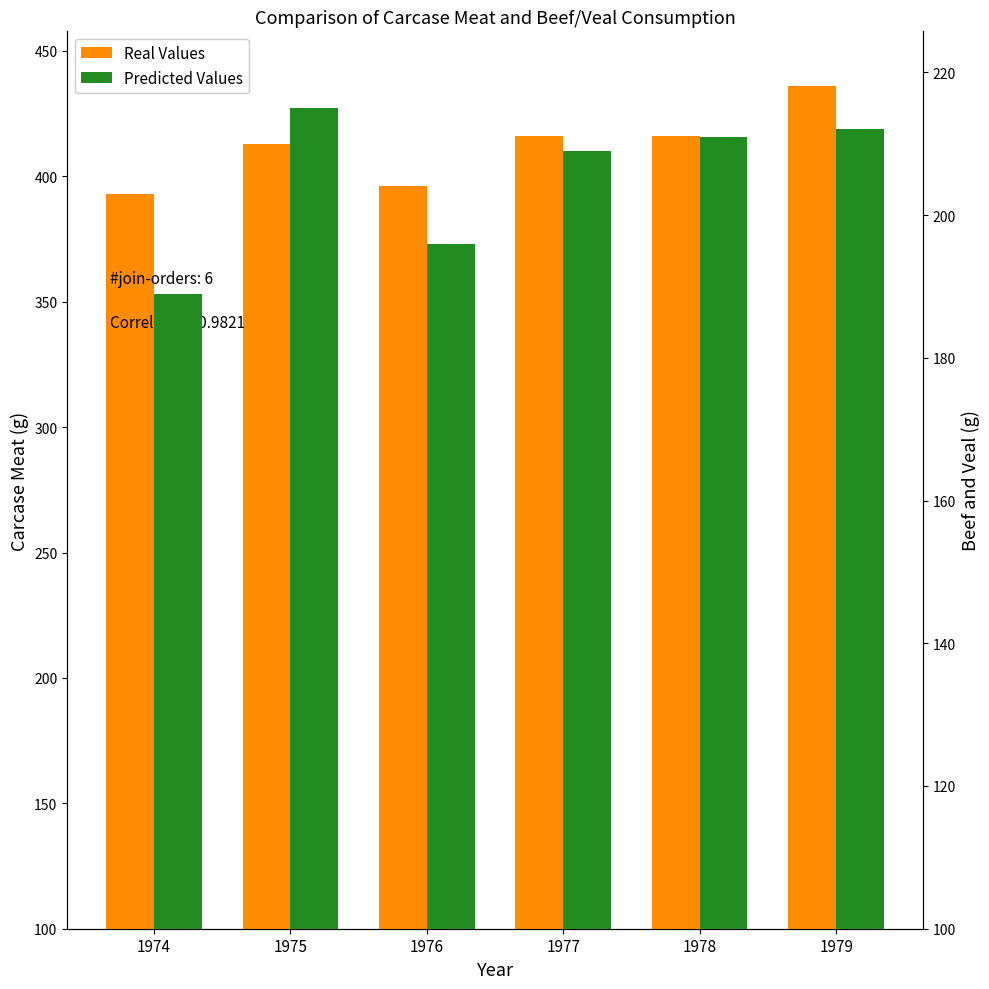

At which category is the sum across all series the highest?

1979